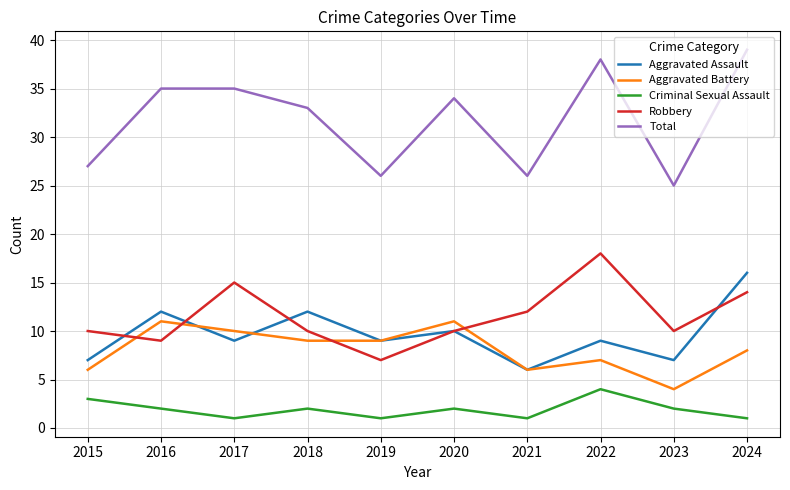

What is the minimum value for Robbery?

7